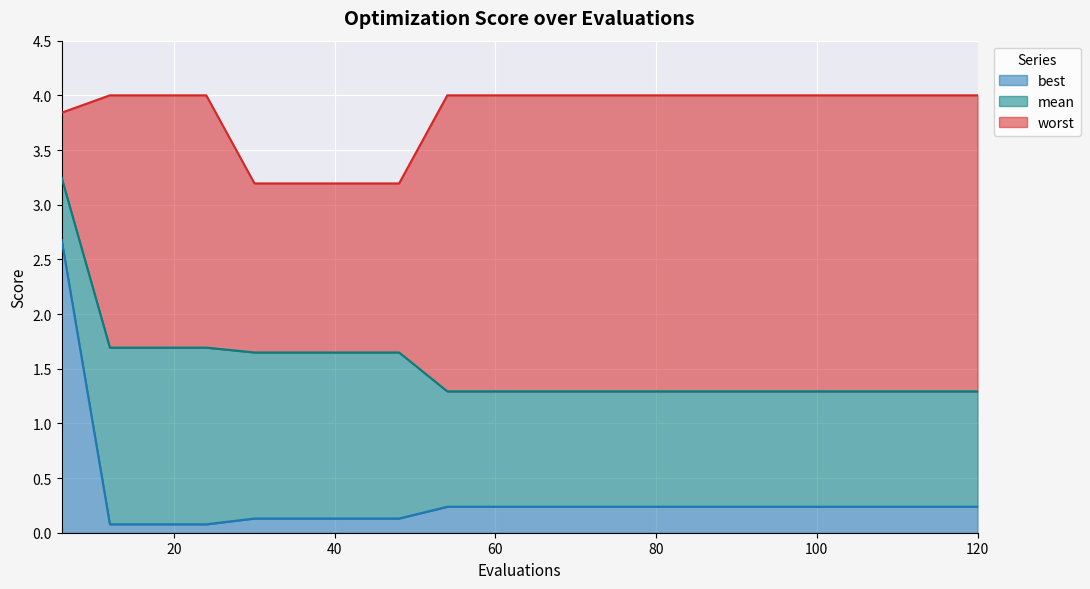

The worst series shows 4.0 at 114. True or false?

True